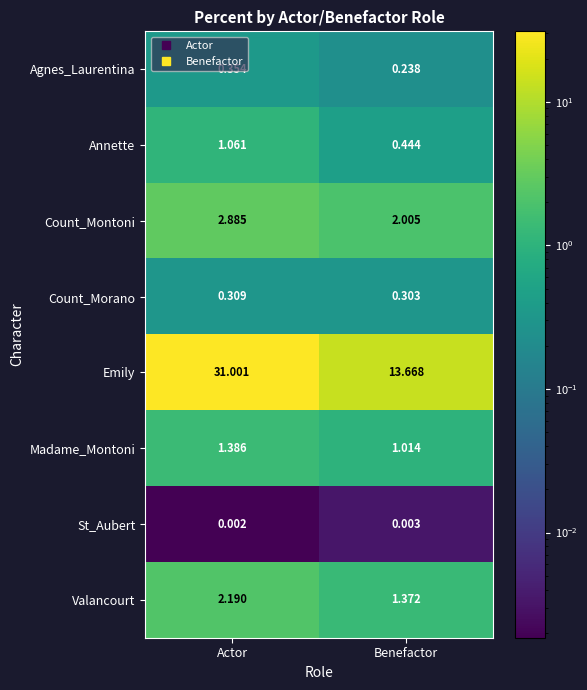

Is the value of Valancourt at Actor greater than the value of Emily at Benefactor?

No